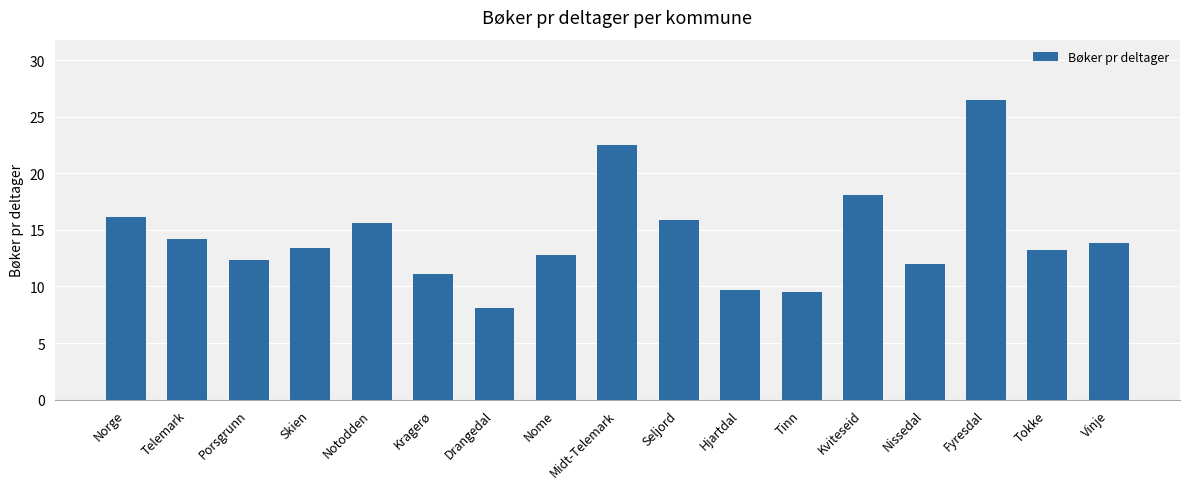

What is the greatest value displayed?

26.5